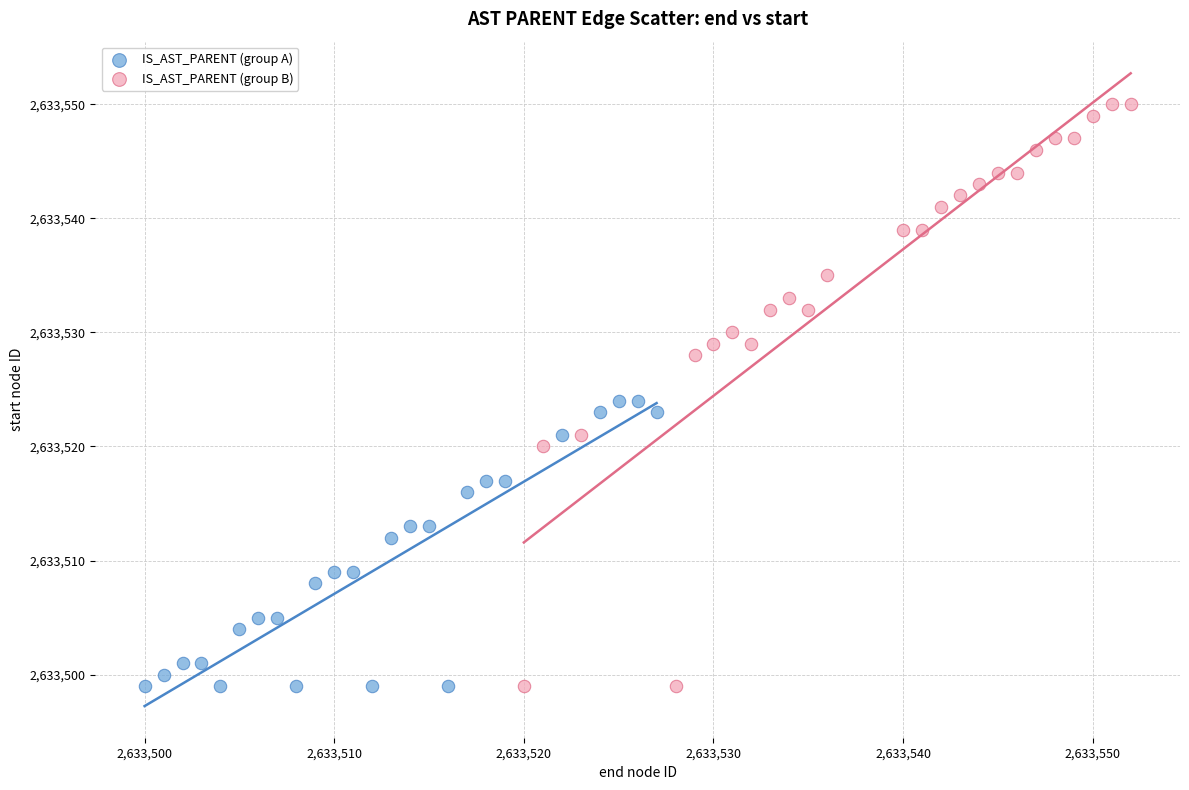

Which series reaches the maximum Y coordinate?

IS_AST_PARENT (group B)